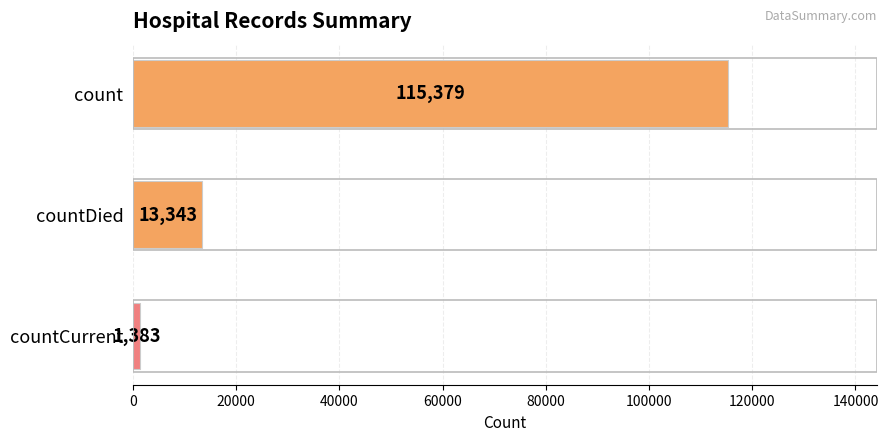

What is the smallest value displayed?

1383